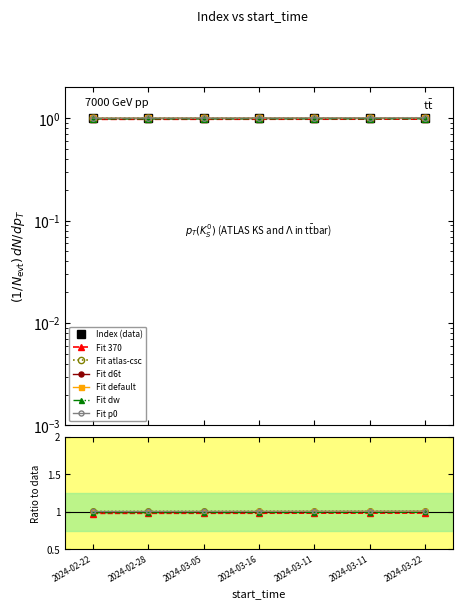

Which has a higher value, 2024-03-05 or 2024-02-22?

2024-03-05